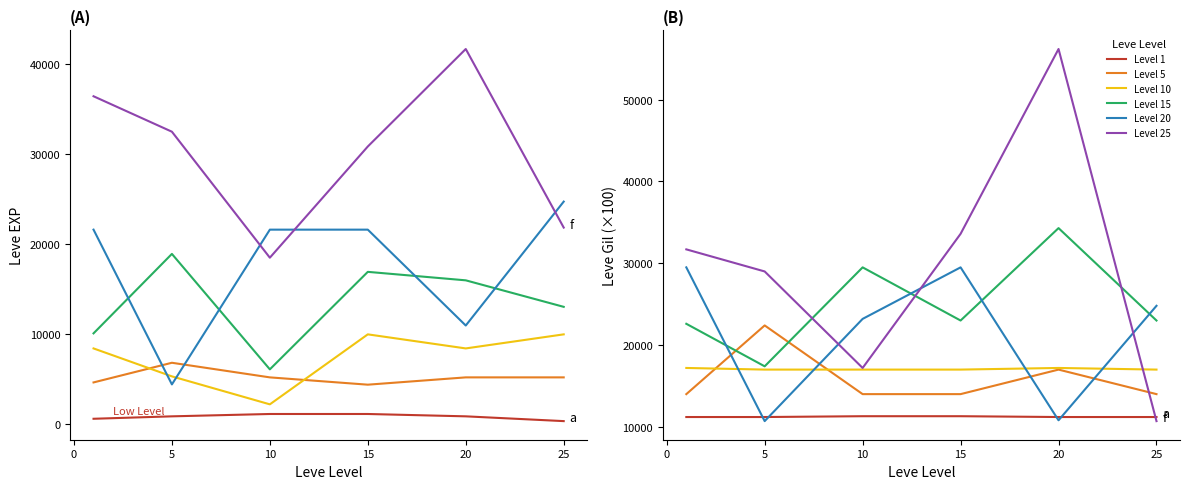

Reading left to right, extract all data points from this chart.

Level 1: 11200	11200	11300	11300	11200	11200
Level 5: 14000	22400	14000	14000	17000	14000
Level 10: 17200	17000	17000	17000	17200	17000
Level 15: 22600	17400	29500	23000	34300	23000
Level 20: 29500	10700	23200	29500	10800	24800
Level 25: 31700	29000	17200	33600	56200	10700